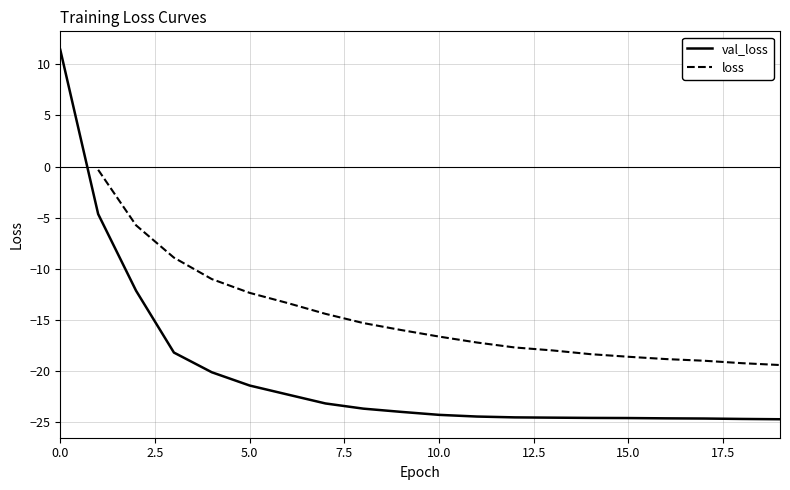

How many values in the loss series exceed -16?

8